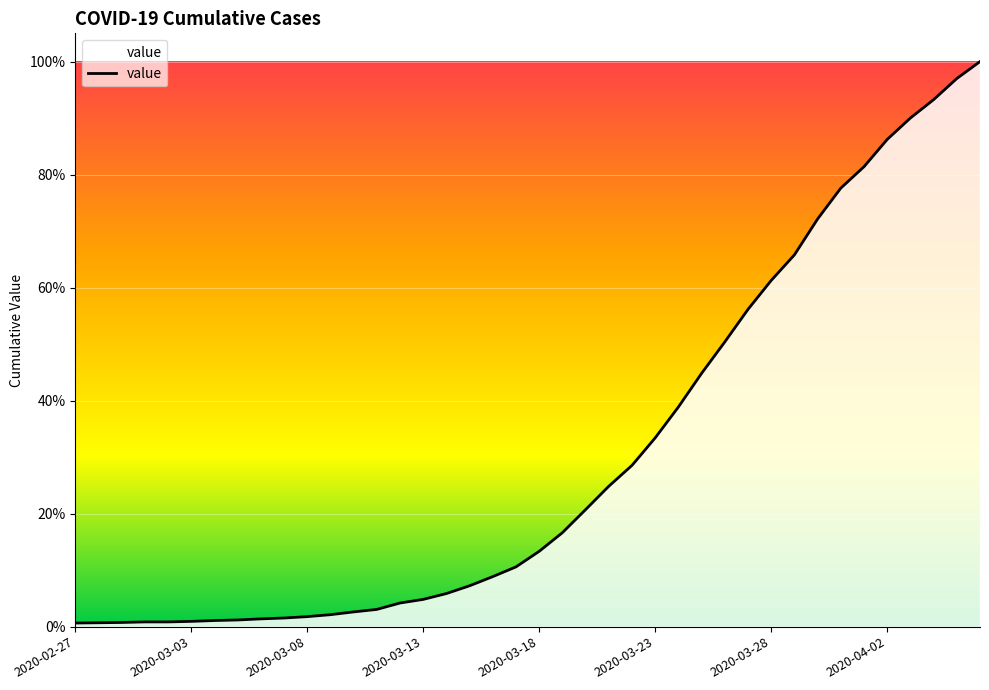

Does the chart display data point markers on the line(s)?

No